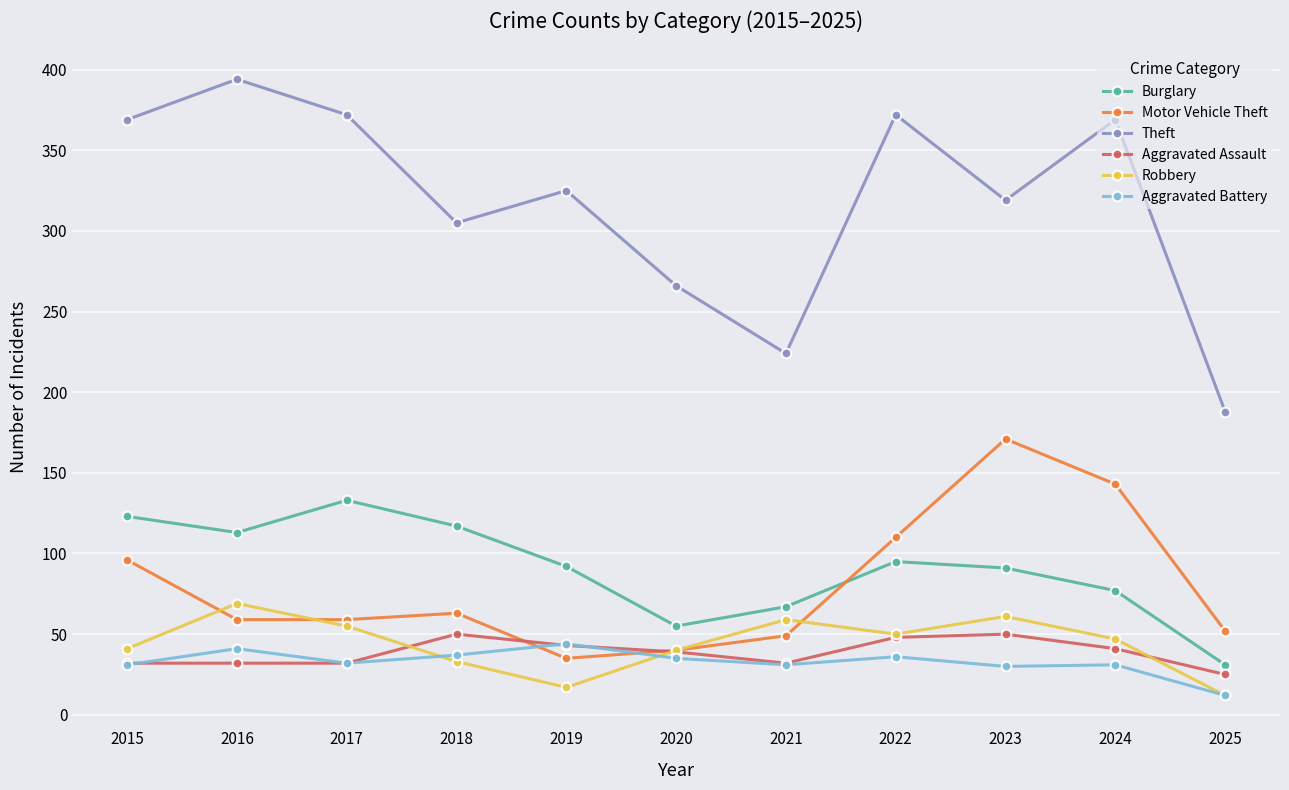

At how many categories does at least one series exceed 34?

11